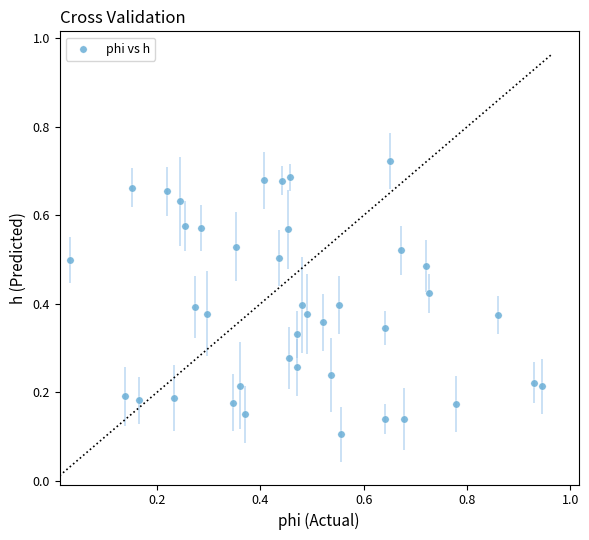

What is the range of X values (max minus min)?

0.9